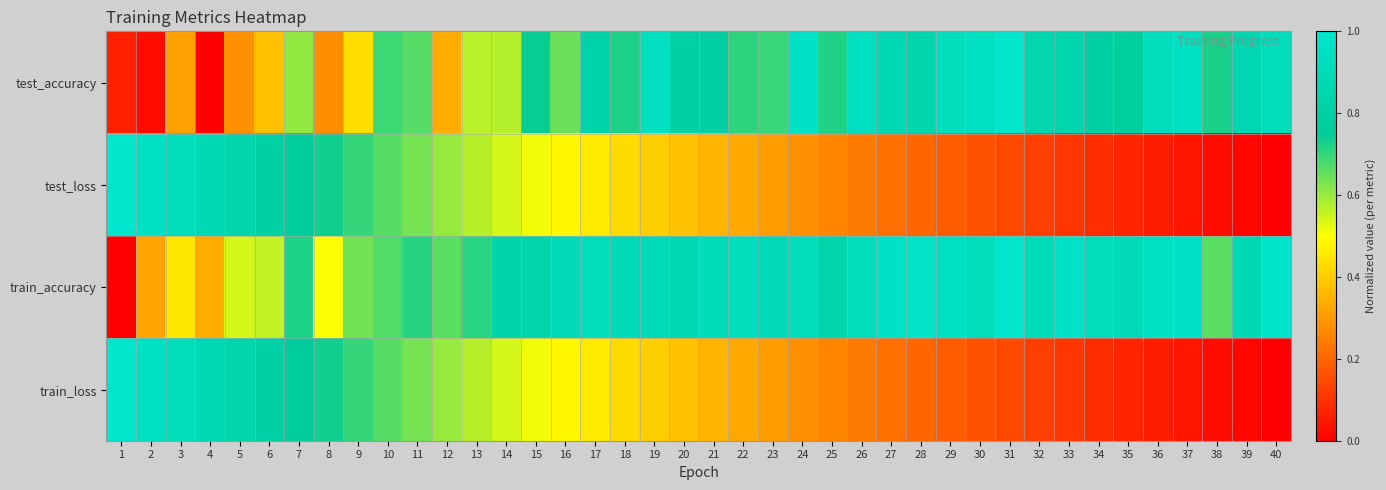

What is the spread (max minus min) of values at 9?

0.3